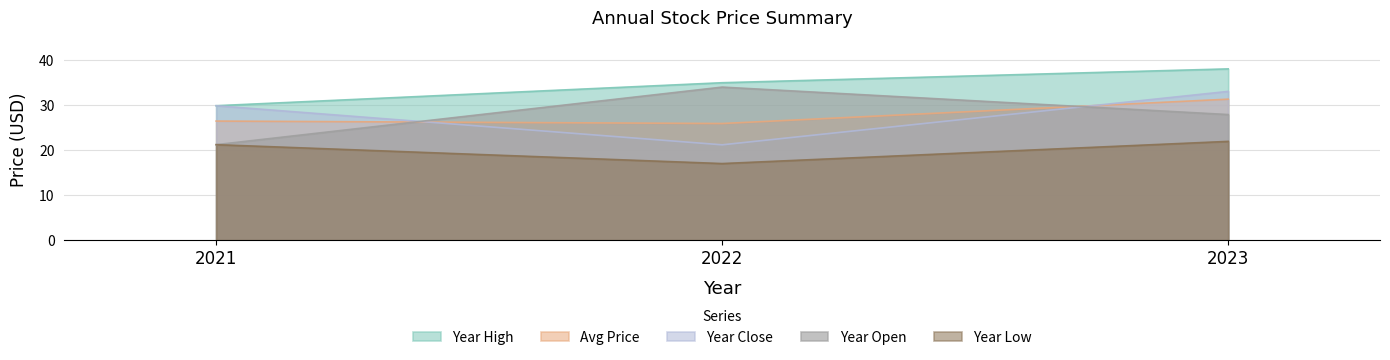

What are all the series names shown in the legend?

Year High, Avg Price, Year Close, Year Open, Year Low